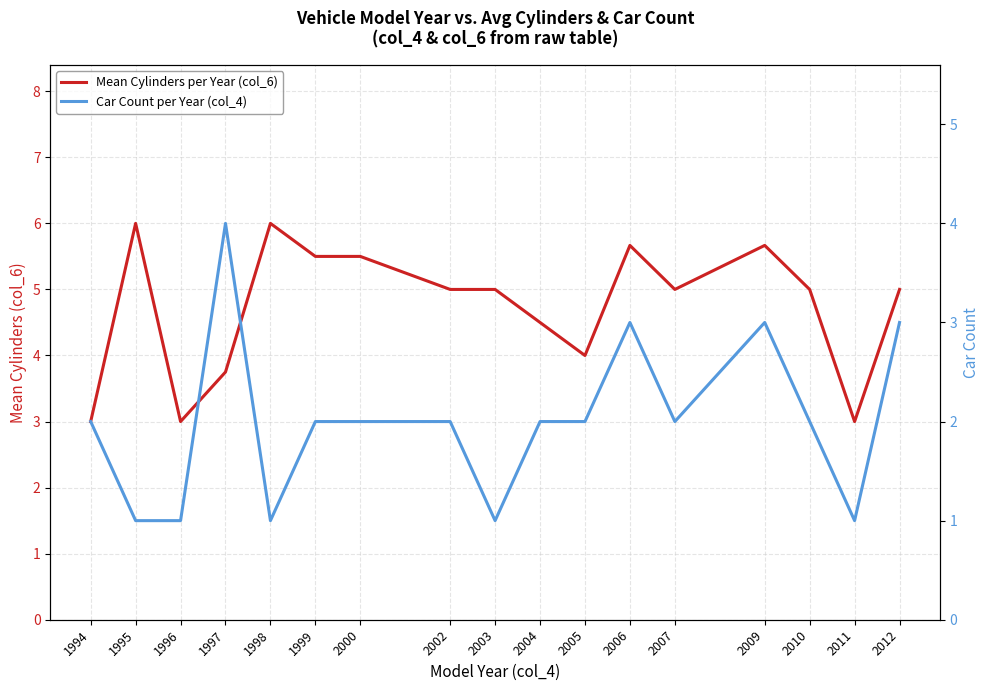

How many interior local valleys does the Car Count per Year (col_4) series have?

4